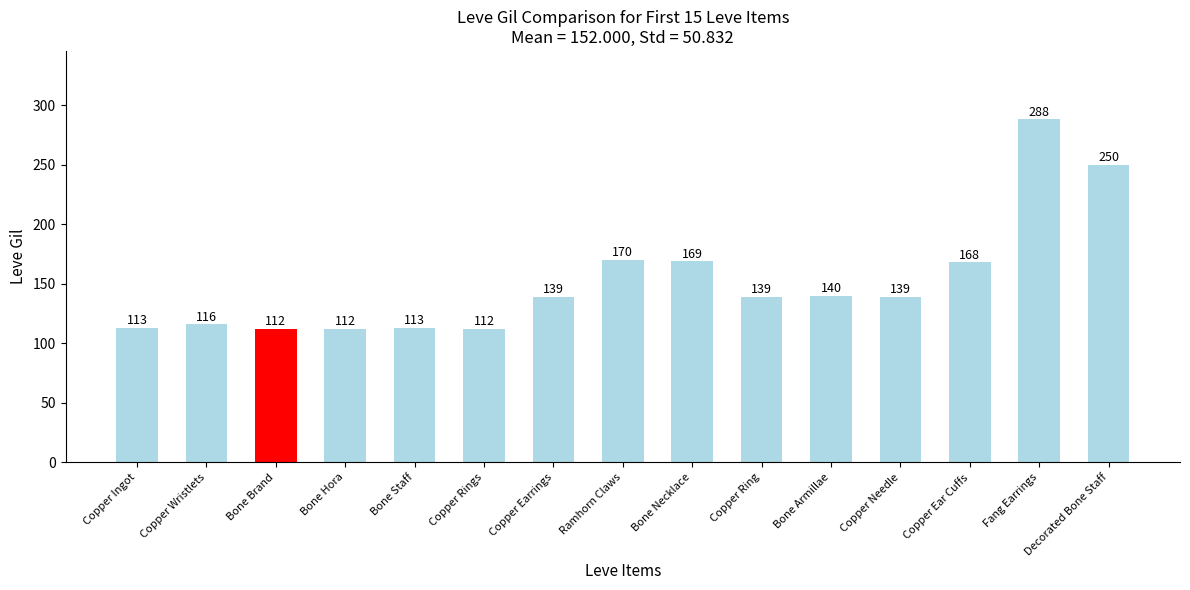

Which has a higher value, Ramhorn Claws or Bone Necklace?

Ramhorn Claws